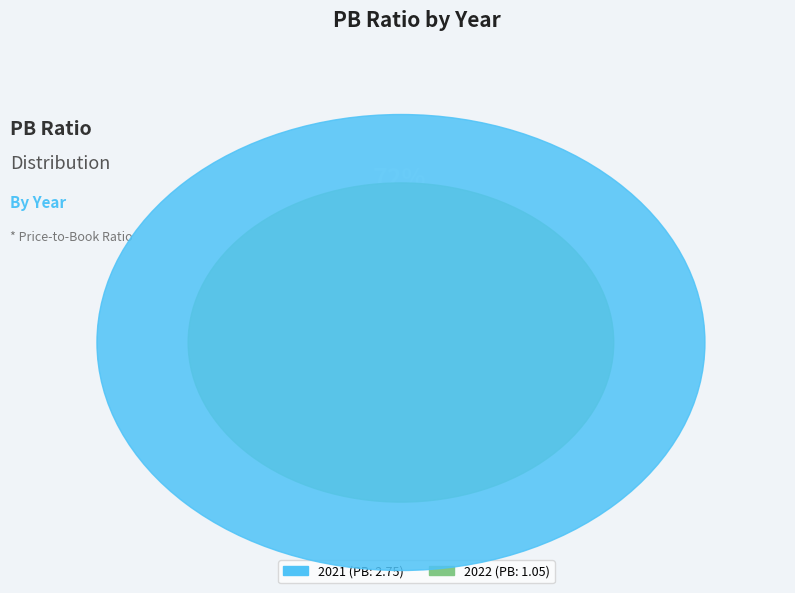

How much of the chart is everything except 2021?

27.6%